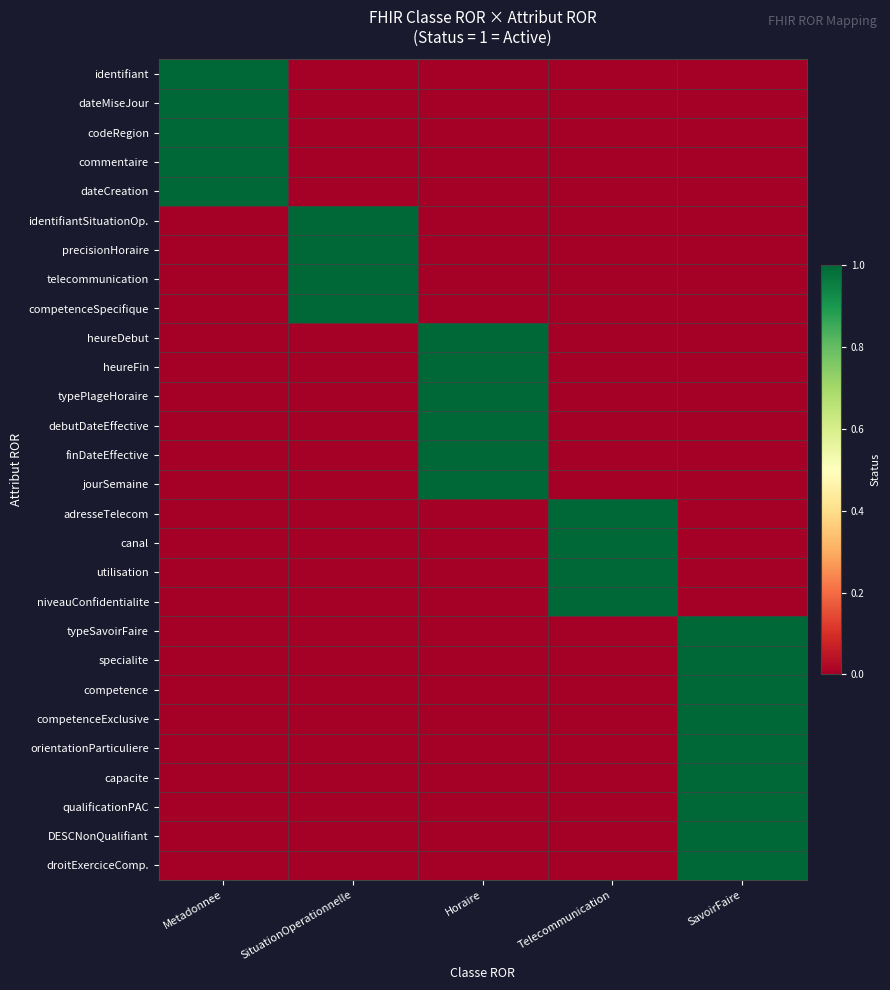

Which series has the largest total across all categories?

identifiant